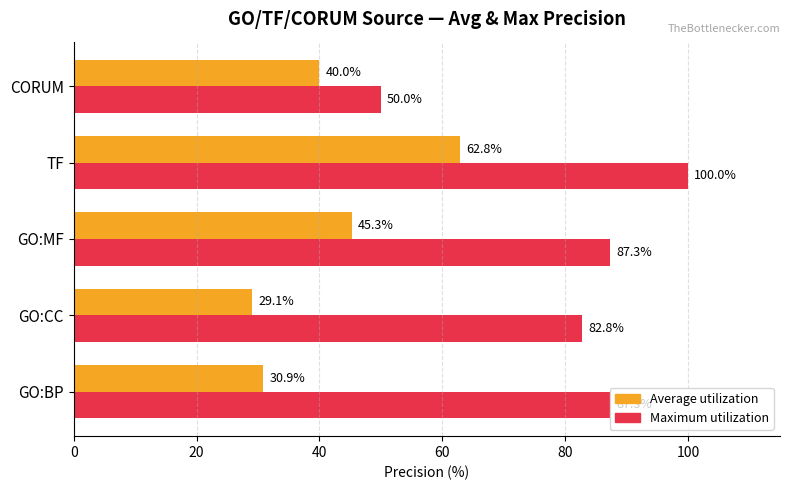

What is the average value of the Maximum utilization series?

81.5